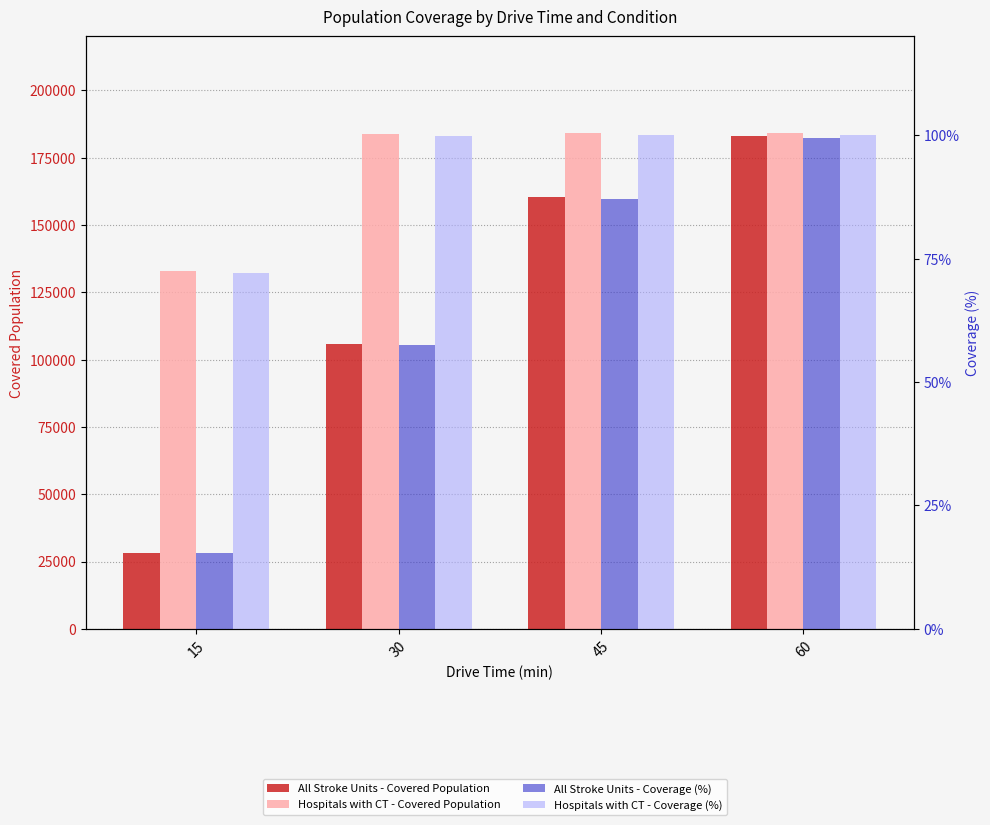

What is the minimum value shown in the chart?

15.4